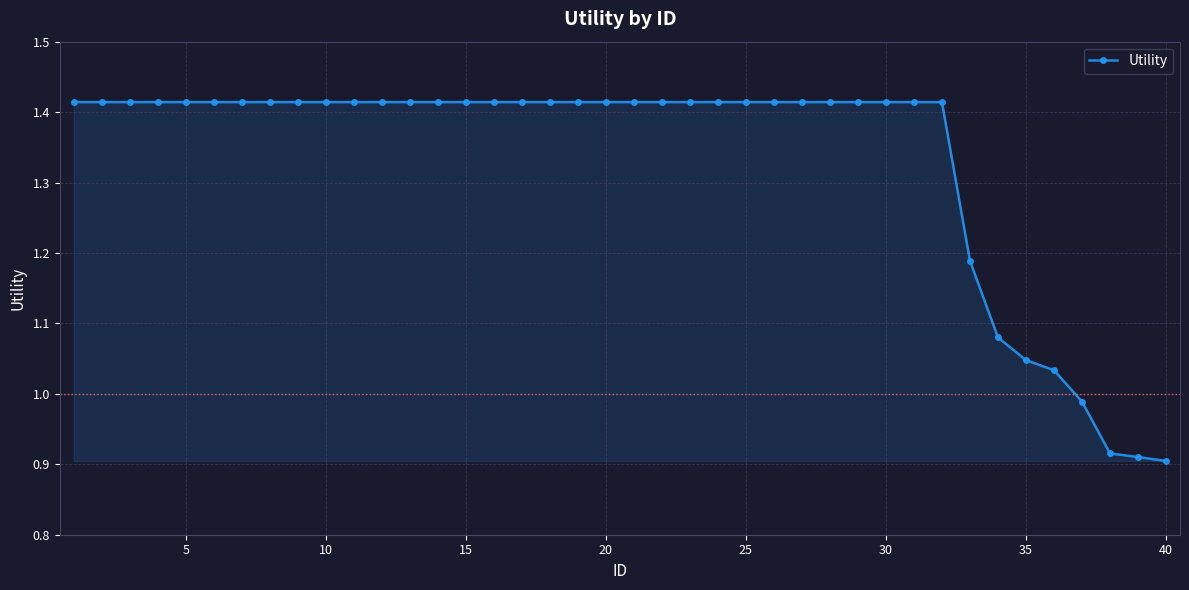

What is the difference between the maximum and second lowest values?

0.5